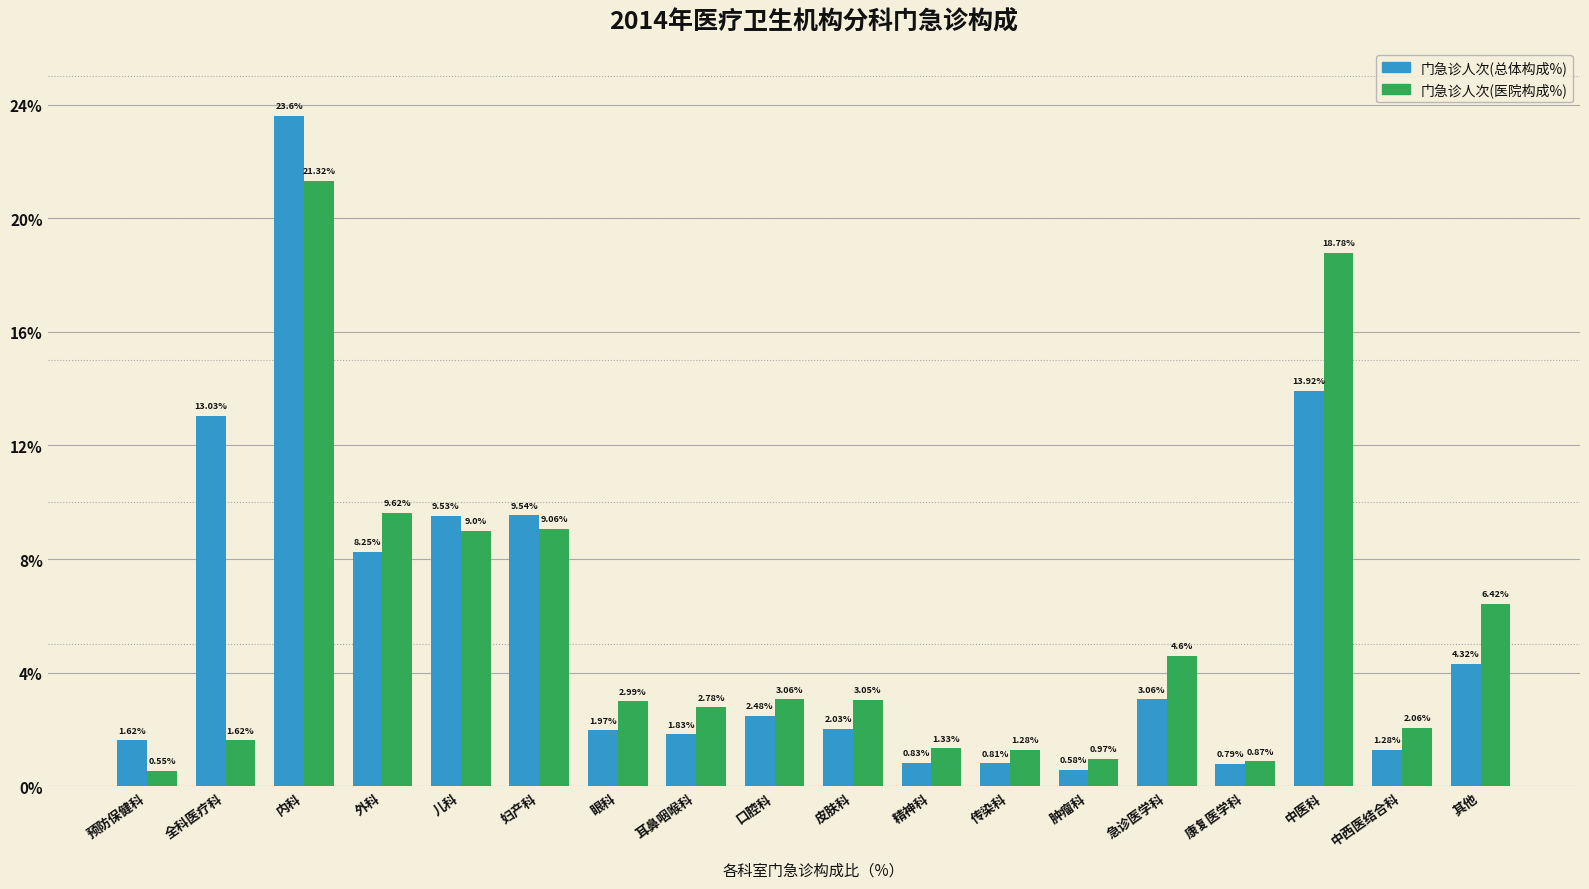

At which category does the chart reach its peak across all series?

内科